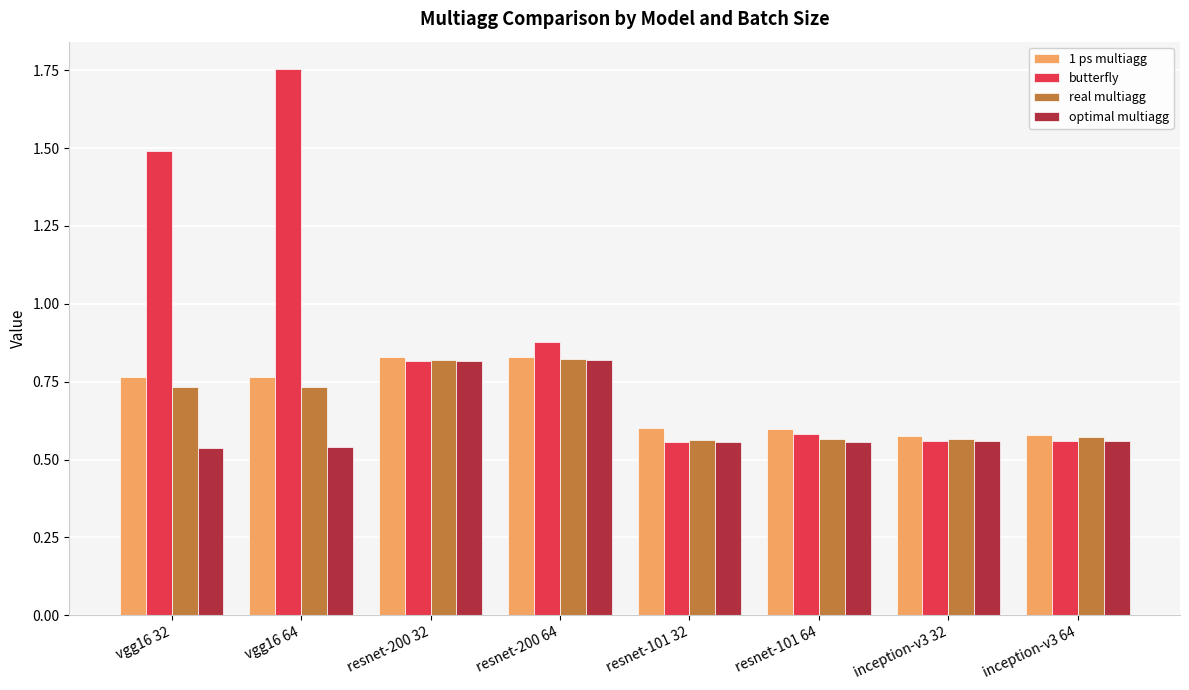

Count the number of categories in the chart.

8